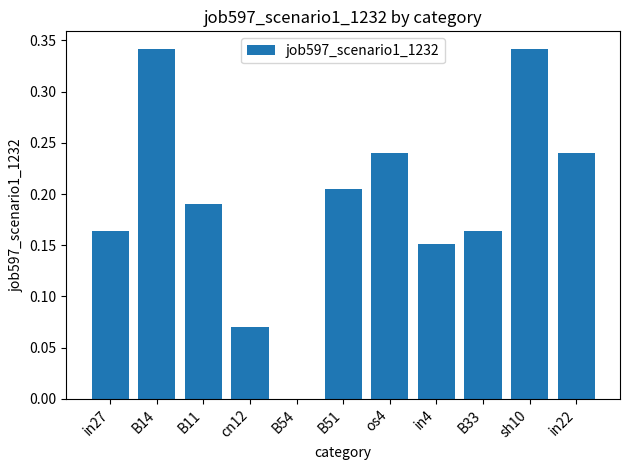

What is the change in value from in27 to cn12?

-0.1